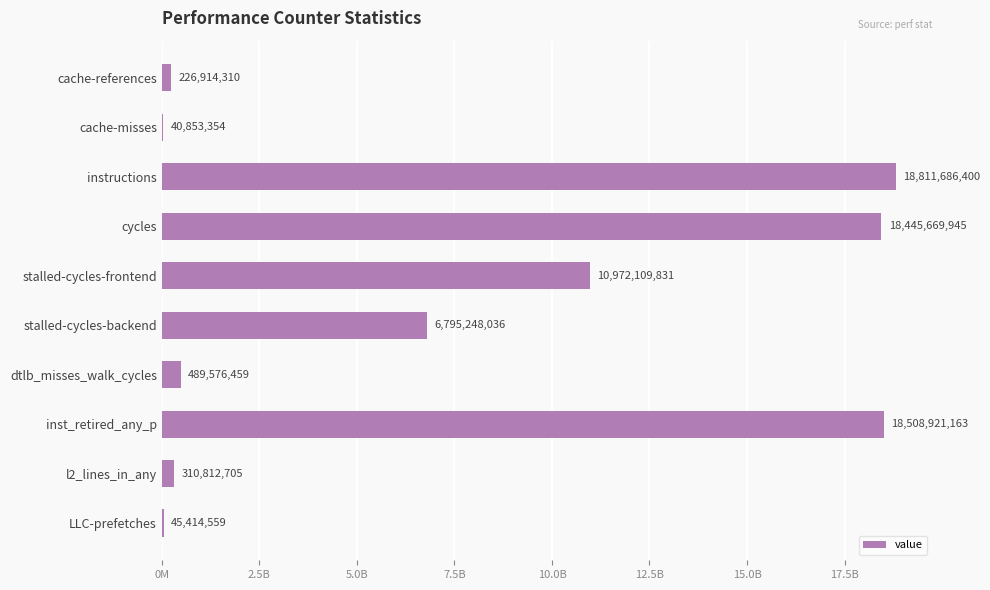

What is the difference between the second highest and second lowest values?

18463506604